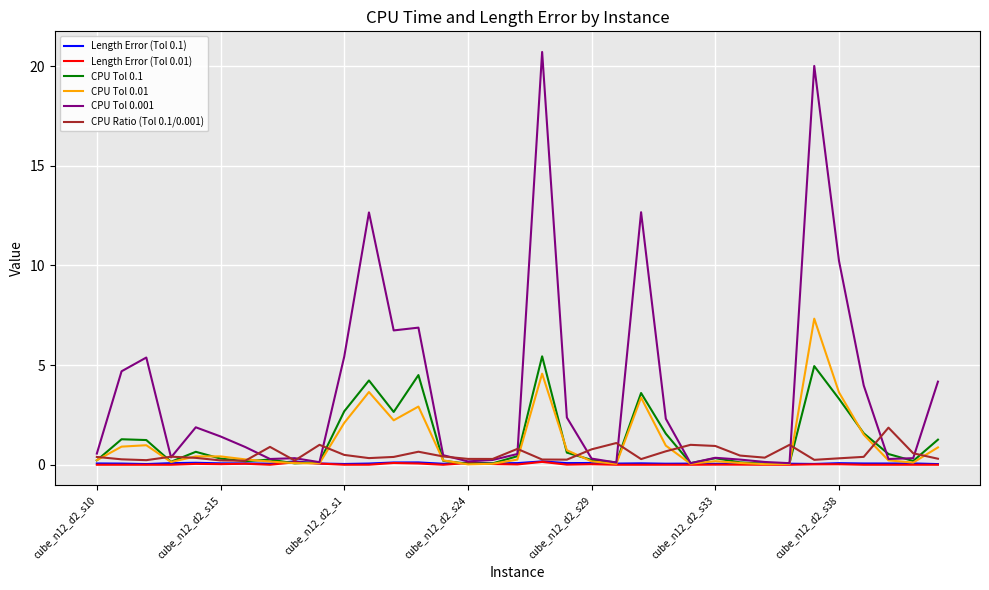

Which series has the largest range (max minus min)?

CPU Tol 0.001